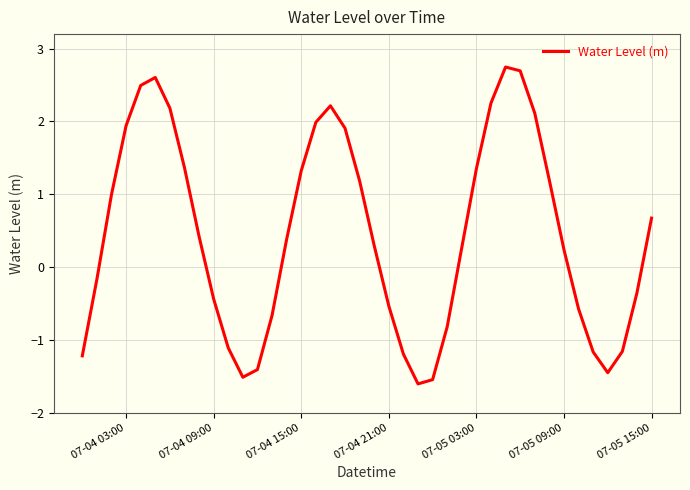

What is the minimum value shown in the chart?

-1.6